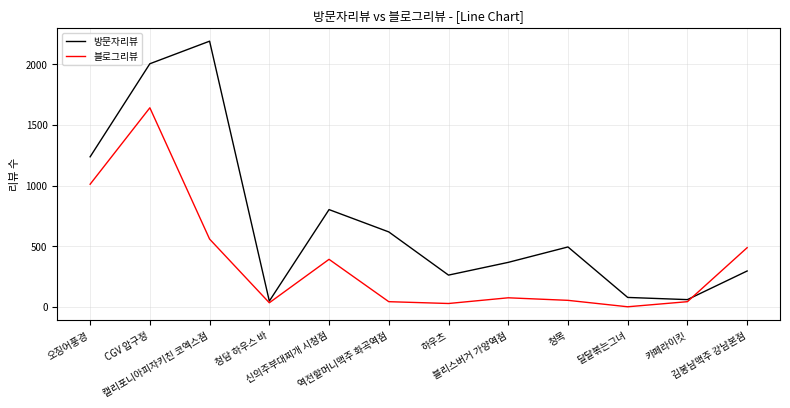

Rank the series by their average value, from lowest to highest.

블로그리뷰, 방문자리뷰